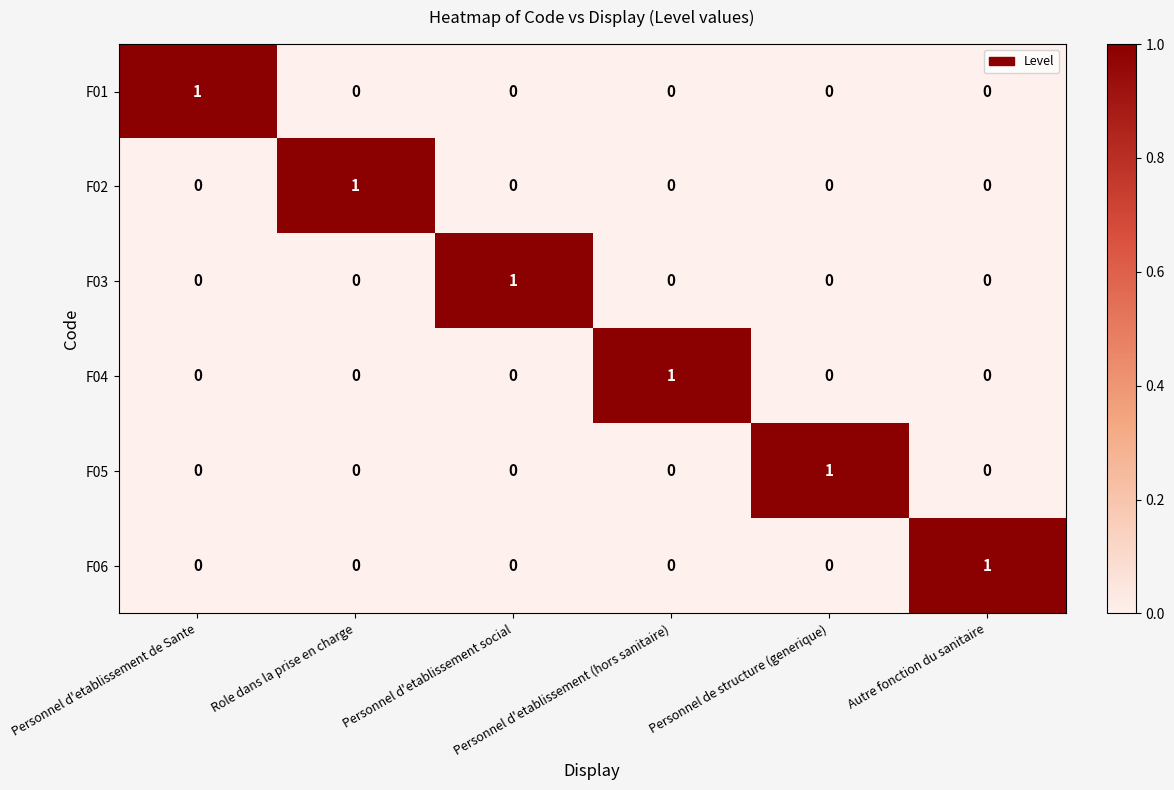

How many F05 values are between 0 and 1?

6